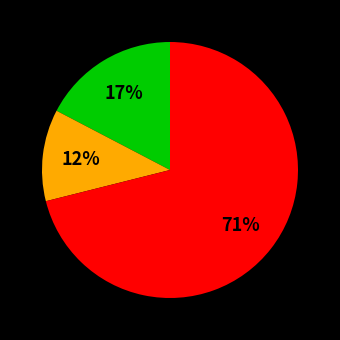

To the nearest percent, what is the average slice percentage?

33%